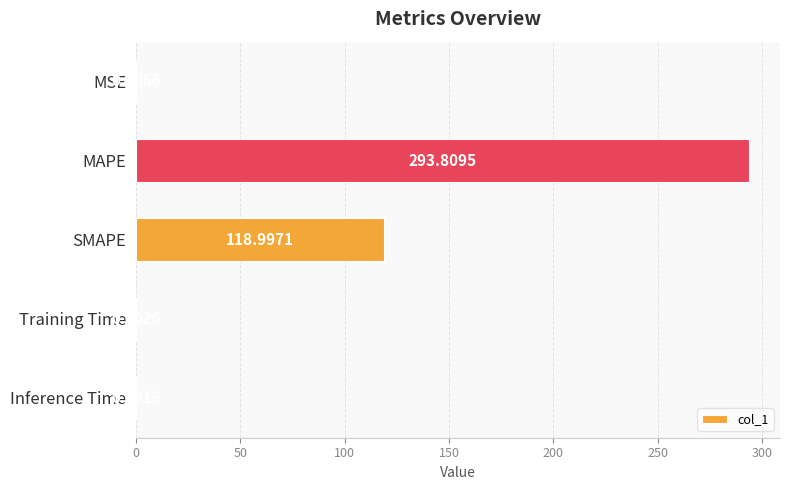

Which label corresponds to the largest value in the chart?

MAPE